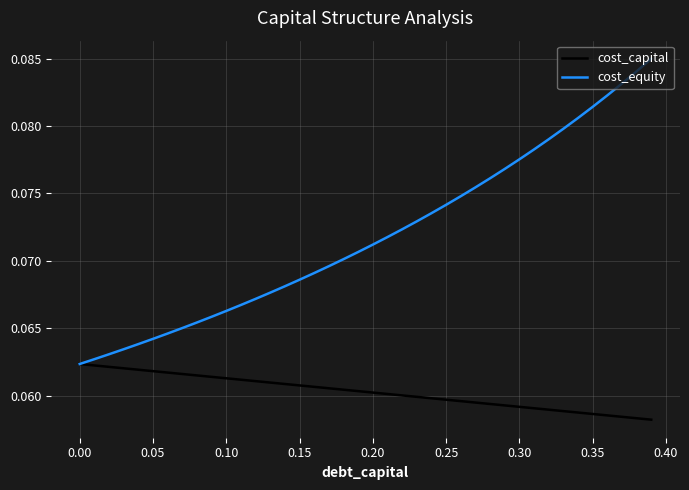

Which series has the largest range (max minus min)?

cost_equity